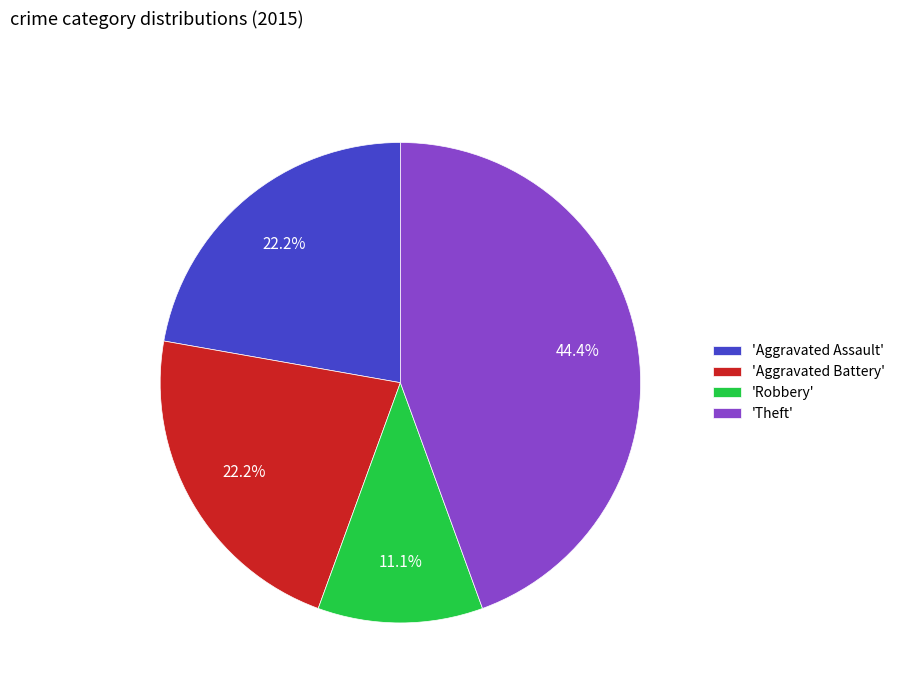

What is the smallest slice in the pie chart?

'Robbery'